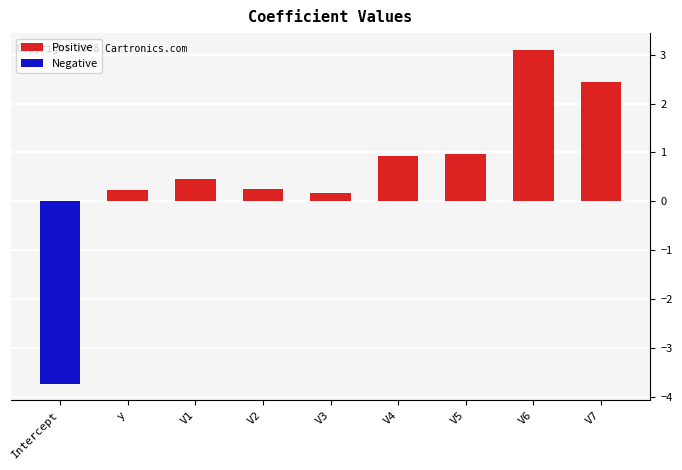

What is the difference between the highest and lowest values at V6?

3.1